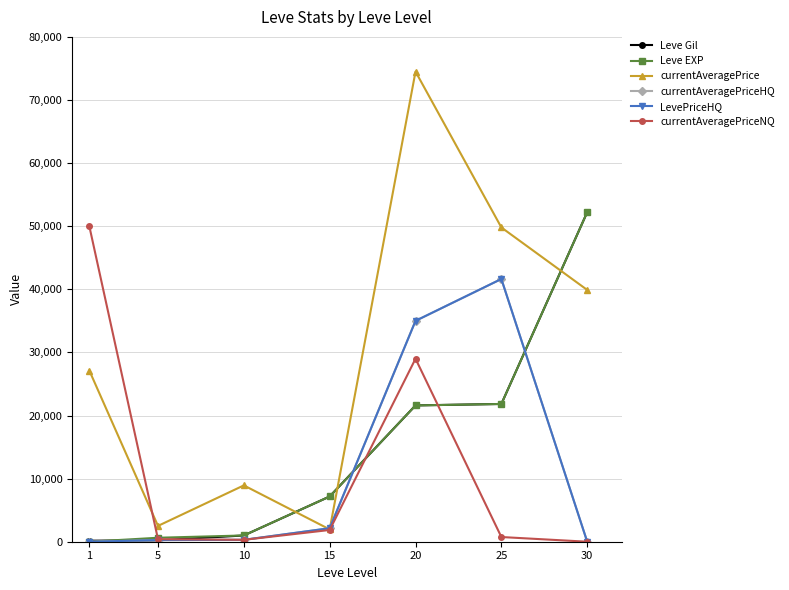

How many interior local peaks does the LevePriceHQ series have?

1